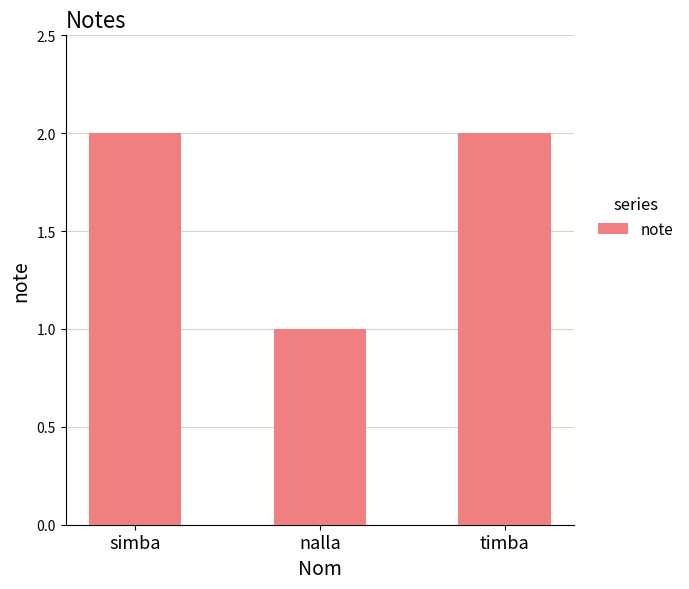

Does the chart contain any negative values?

No